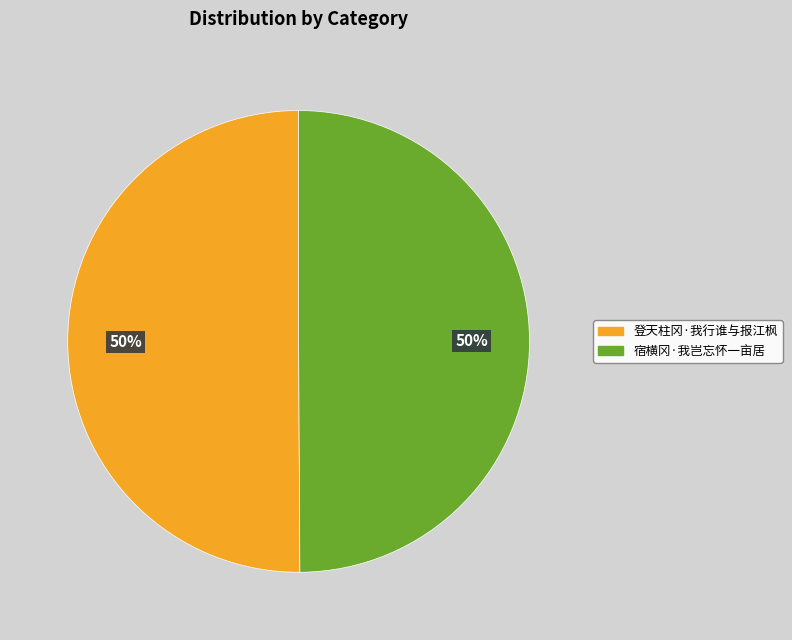

To the nearest percent, what is the average slice percentage?

50%